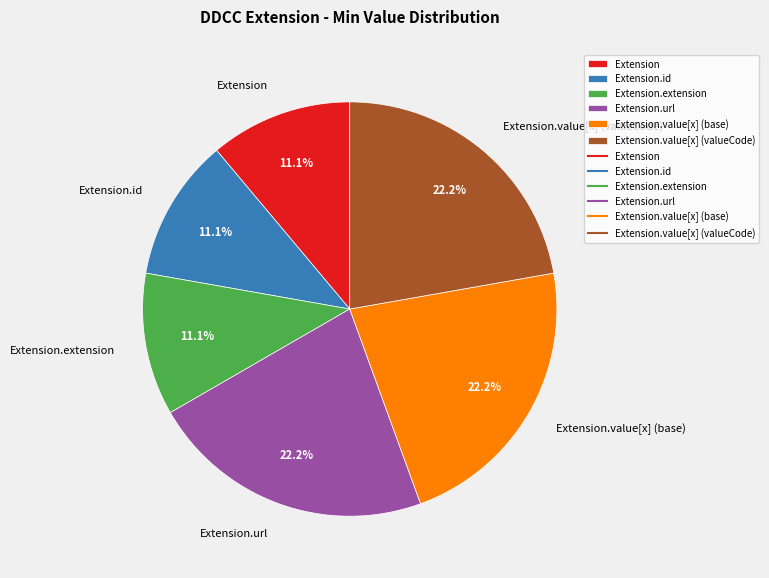

To the nearest percent, what is the average slice percentage?

17%